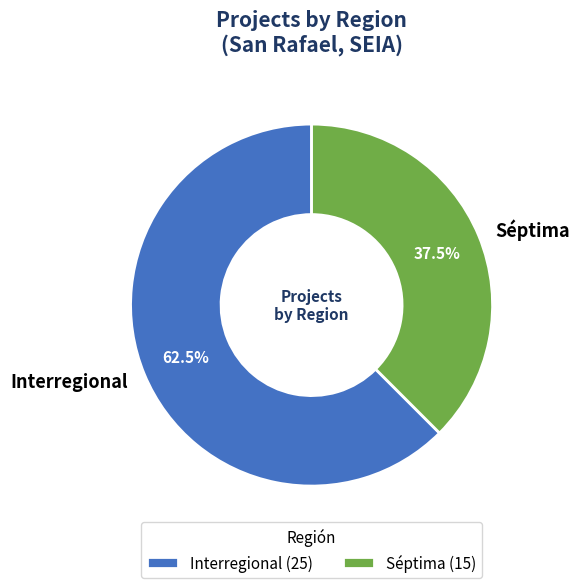

How many segments does this pie chart have?

2